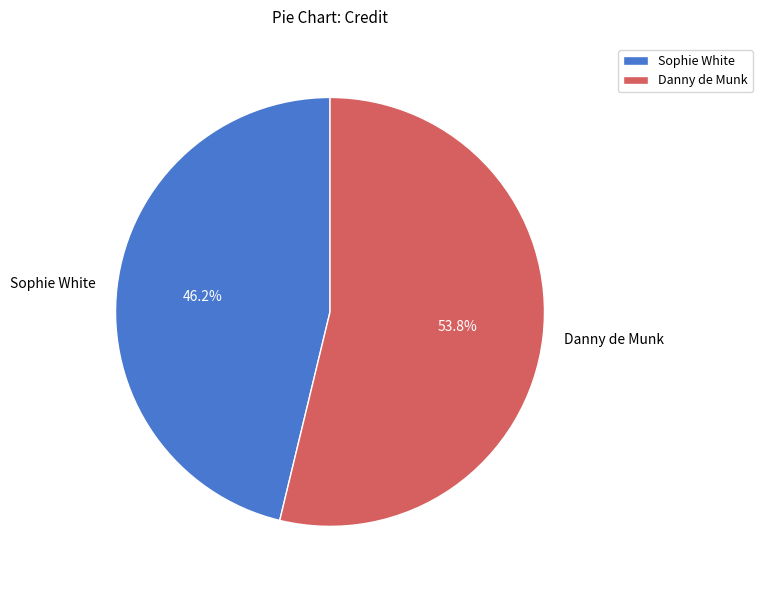

How many slices are in this pie chart?

2